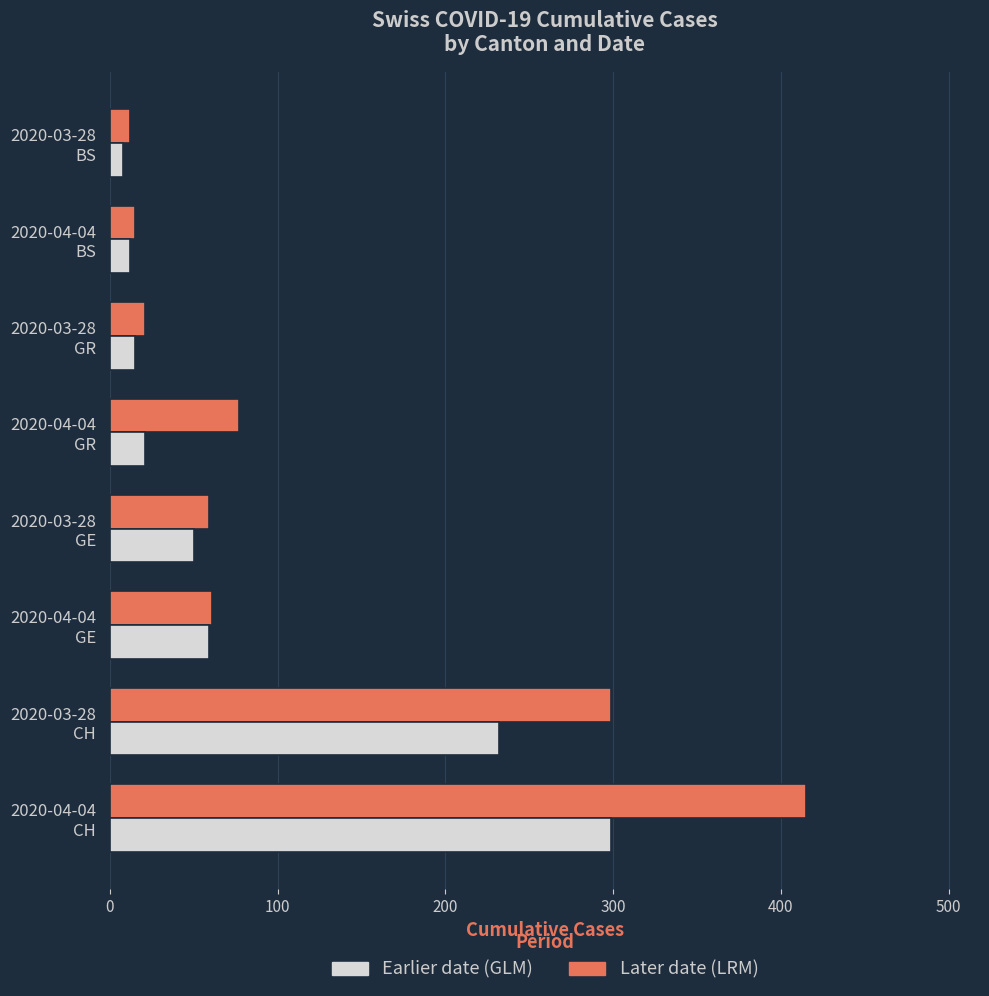

Count the number of data series in this chart.

2